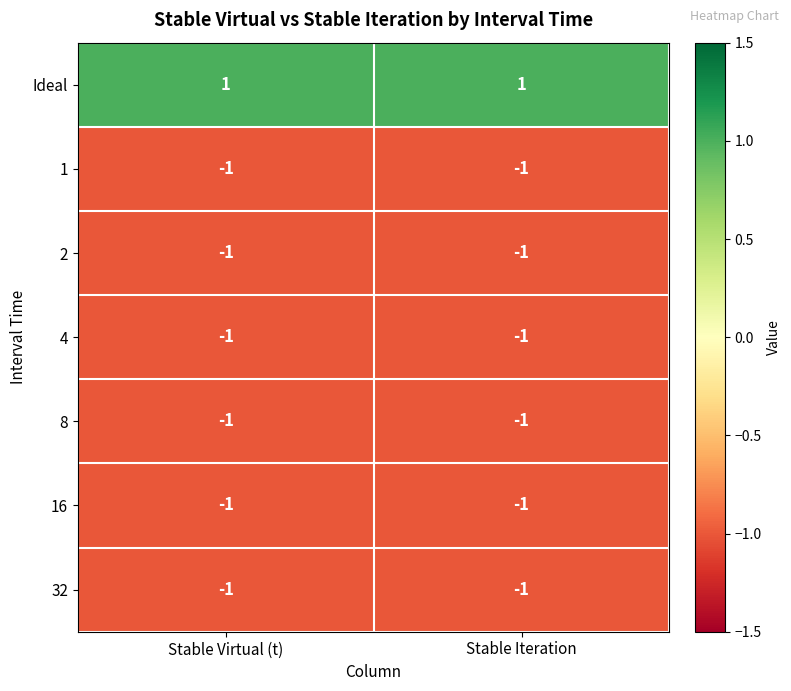

How many distinct data groups are displayed?

7